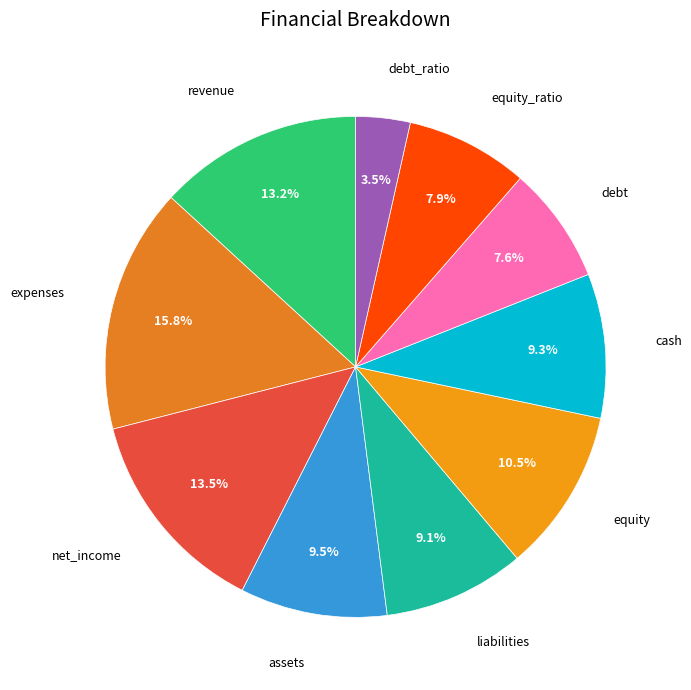

Which slice is the largest?

expenses